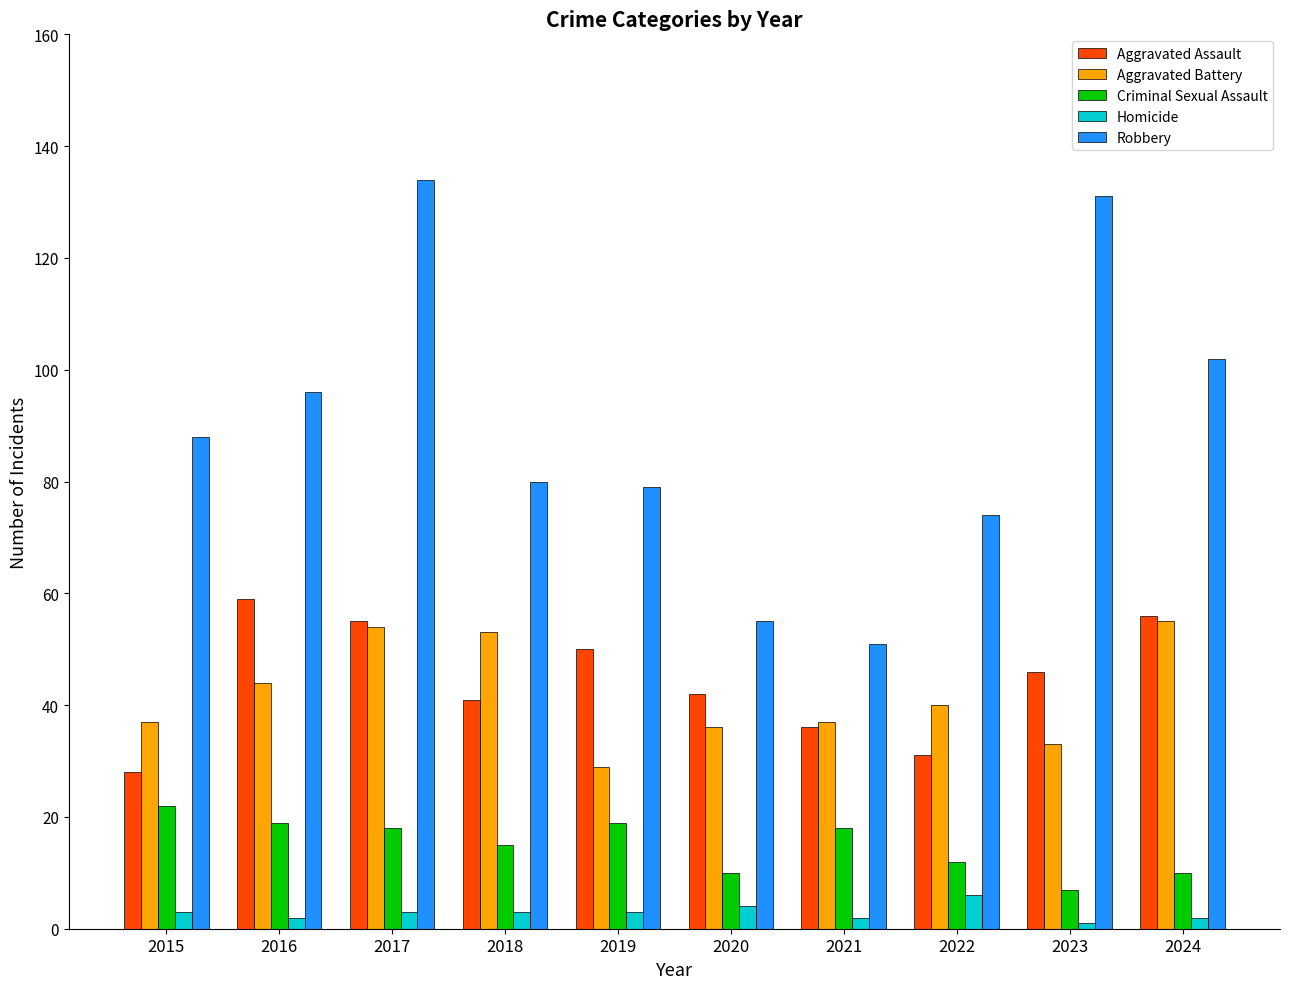

How many groups of bars are there?

10